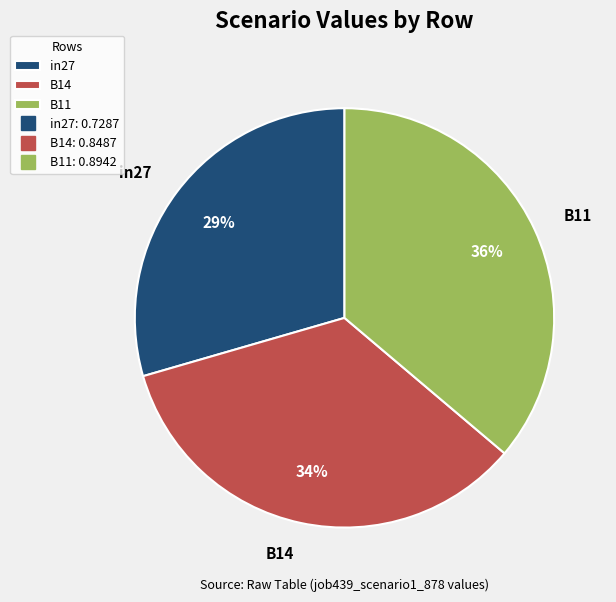

How many slices are in this pie chart?

3